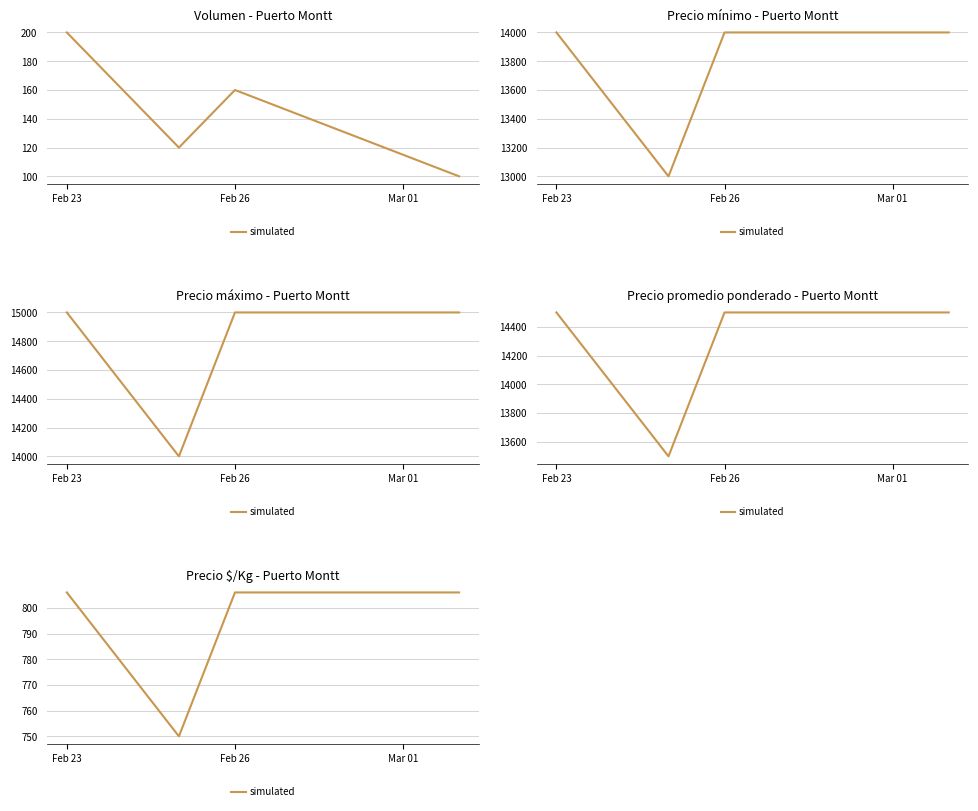

Is it true that the value at 3 is 1182?

False